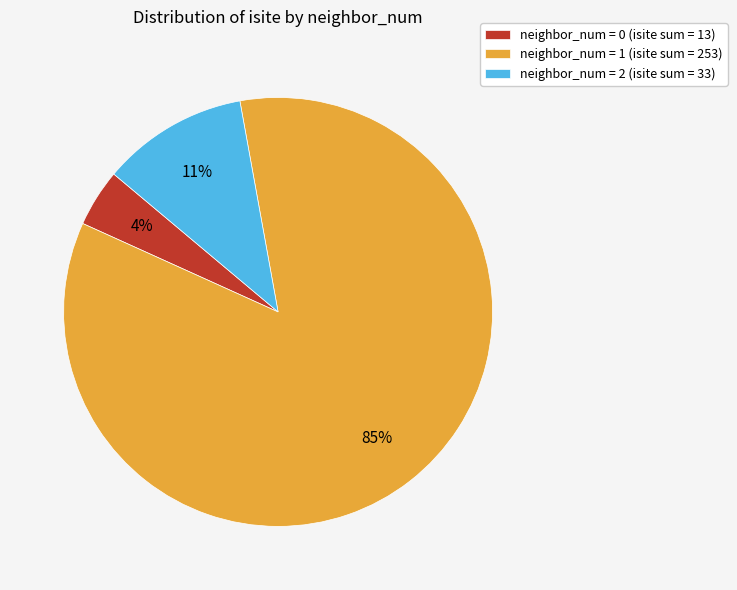

To the nearest percent, what percentage of the pie is neighbor_num = 2 (isite sum = 33)?

11%